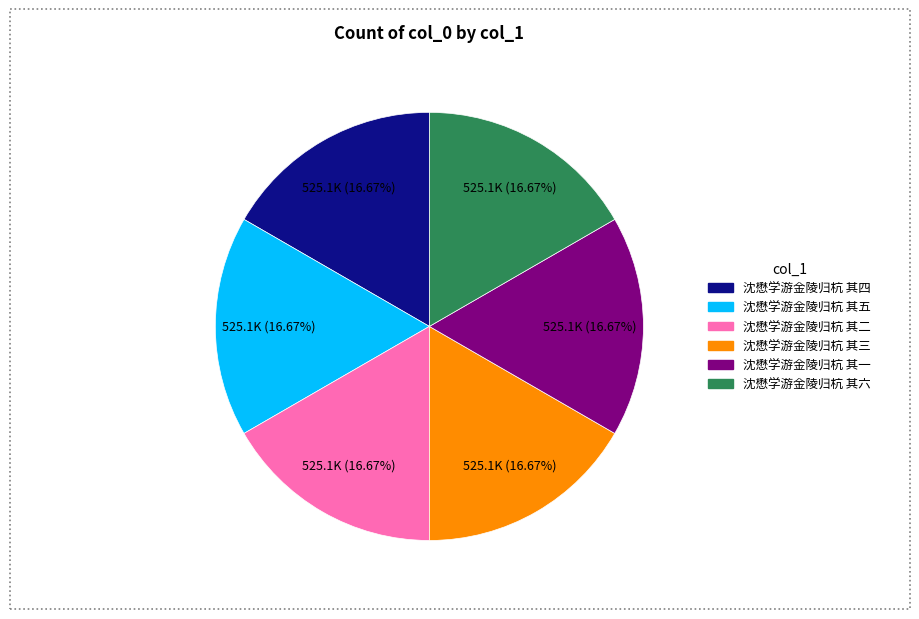

Approximately how many times larger is the value at 沈懋学游金陵归杭 其三 compared to 沈懋学游金陵归杭 其一?

1.0